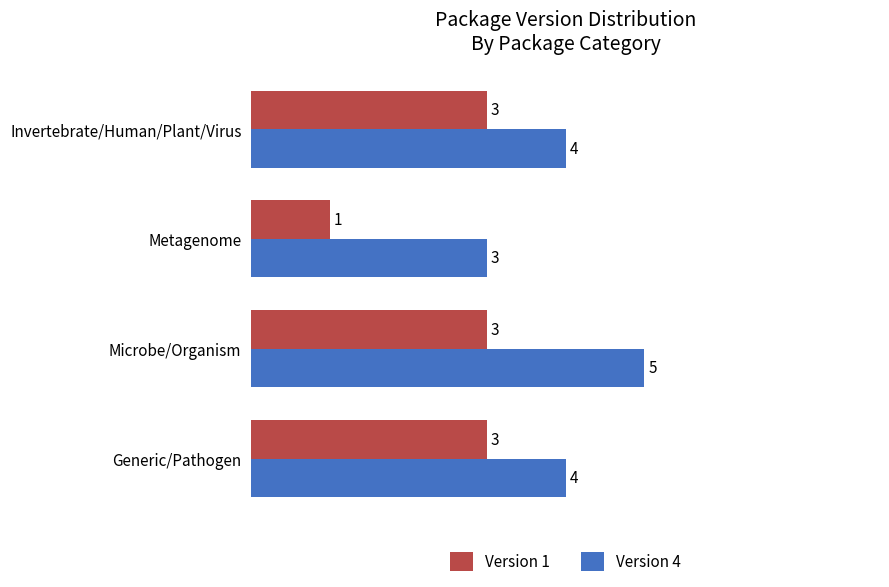

Count the Version 1 values in the range 3 to 4.

3